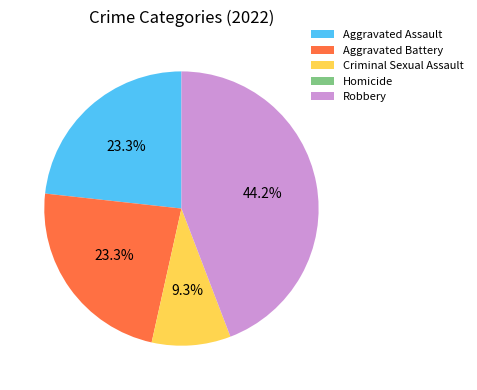

Is there any slice that represents more than half of the pie?

No